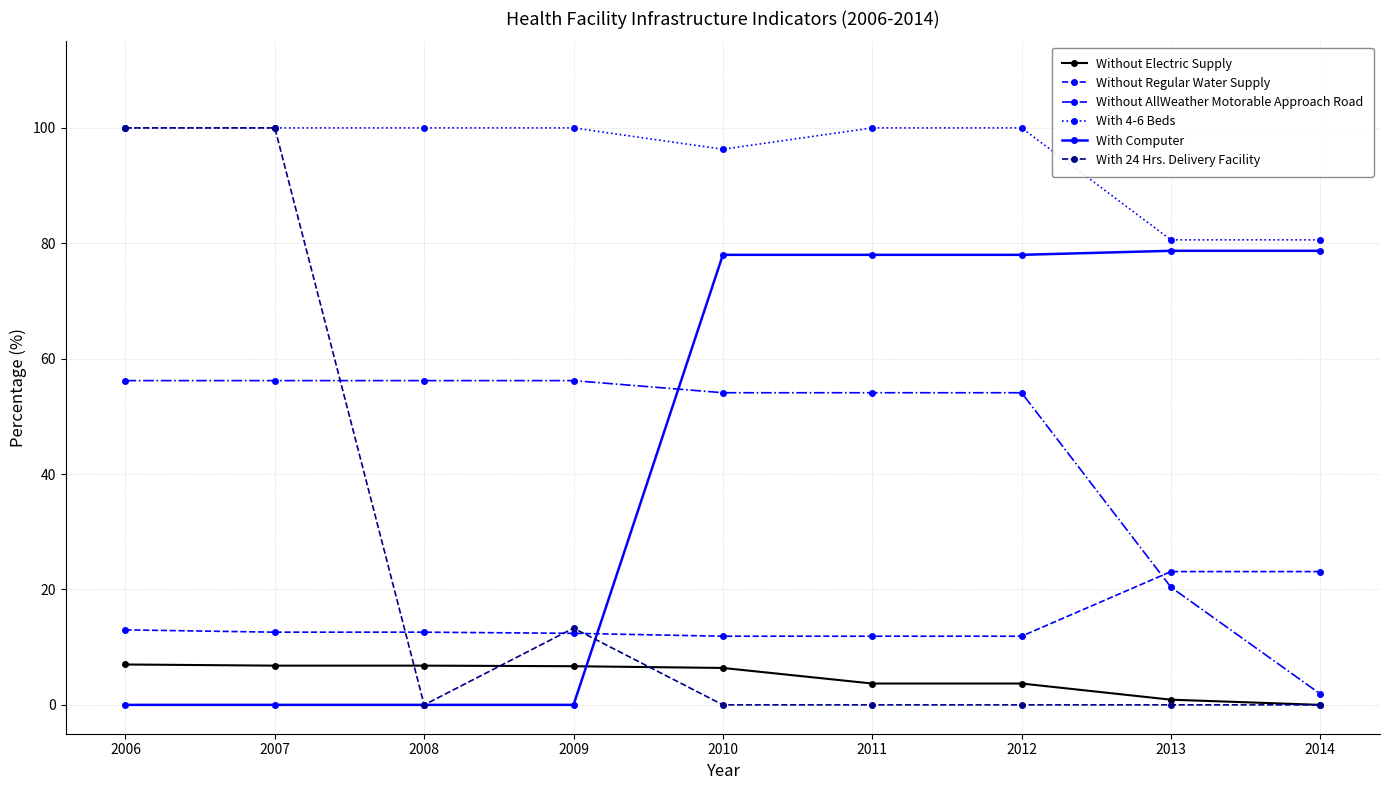

Which series has the largest range (max minus min)?

With 24 Hrs. Delivery Facility